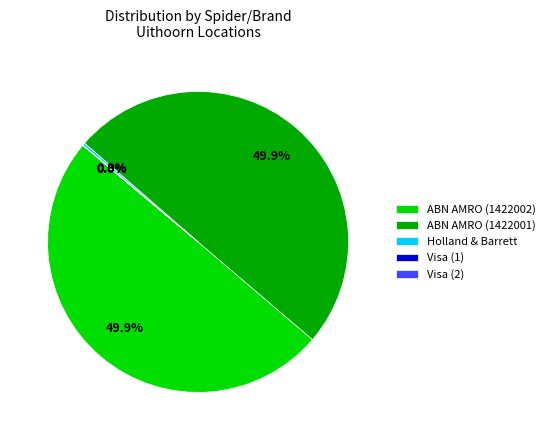

Is it true that abn_amro_nl is 36% of the pie?

False